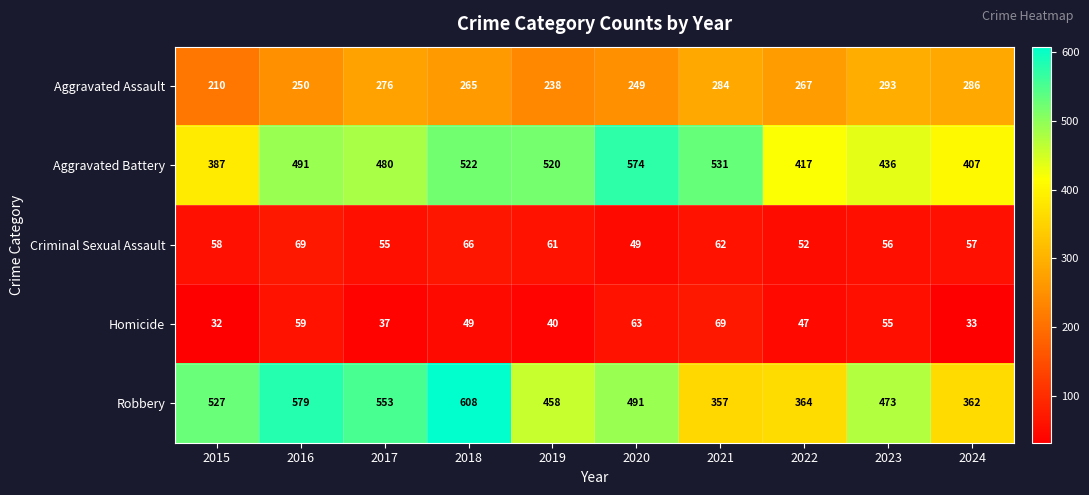

How many data points does each series have?

10